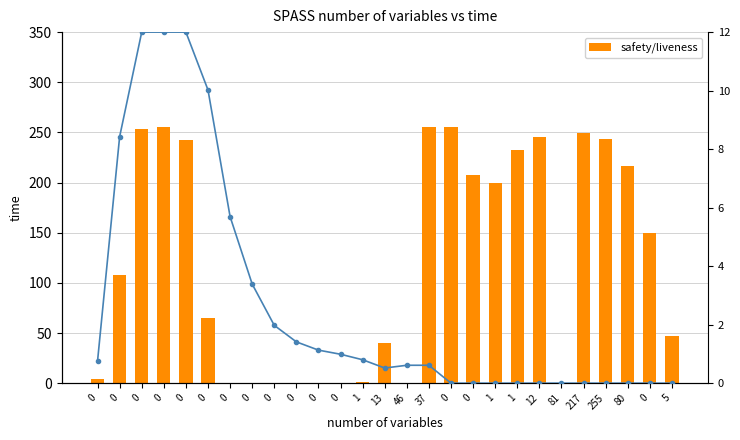

Count the number of data series in this chart.

2